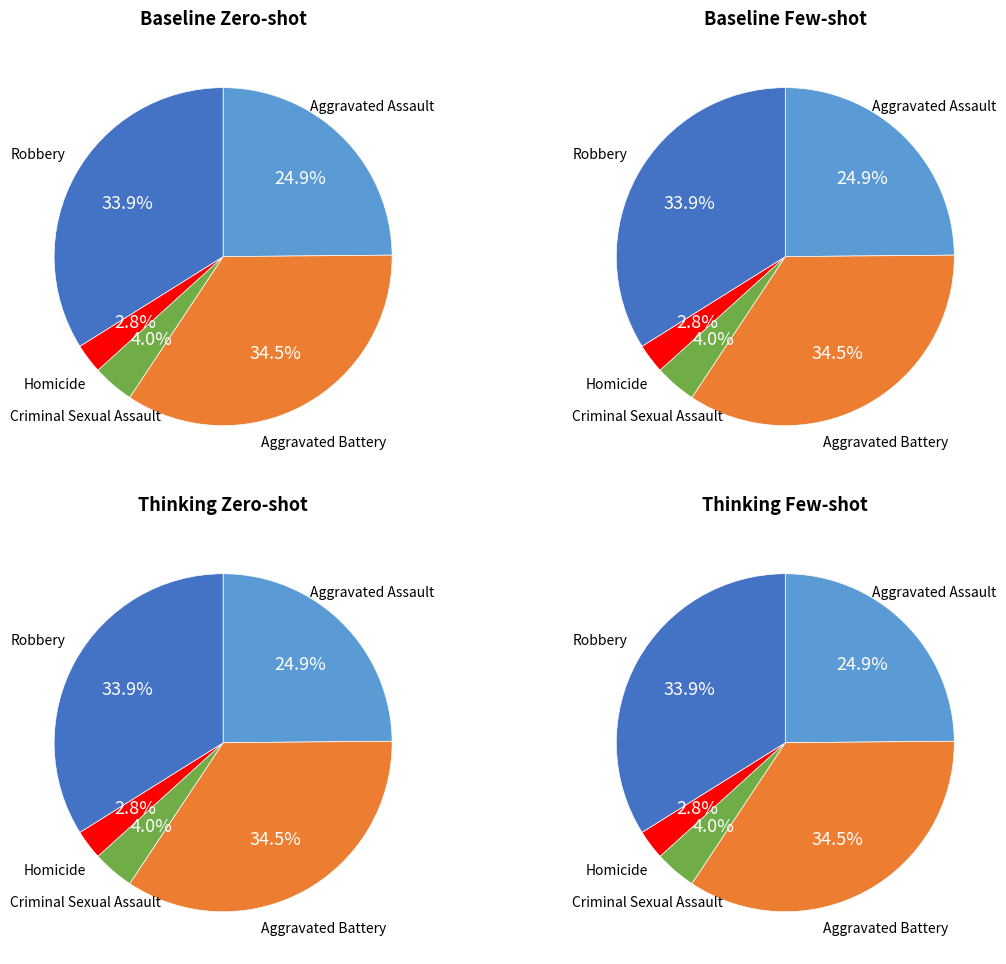

Is it true that Homicide is 1% of the pie?

False